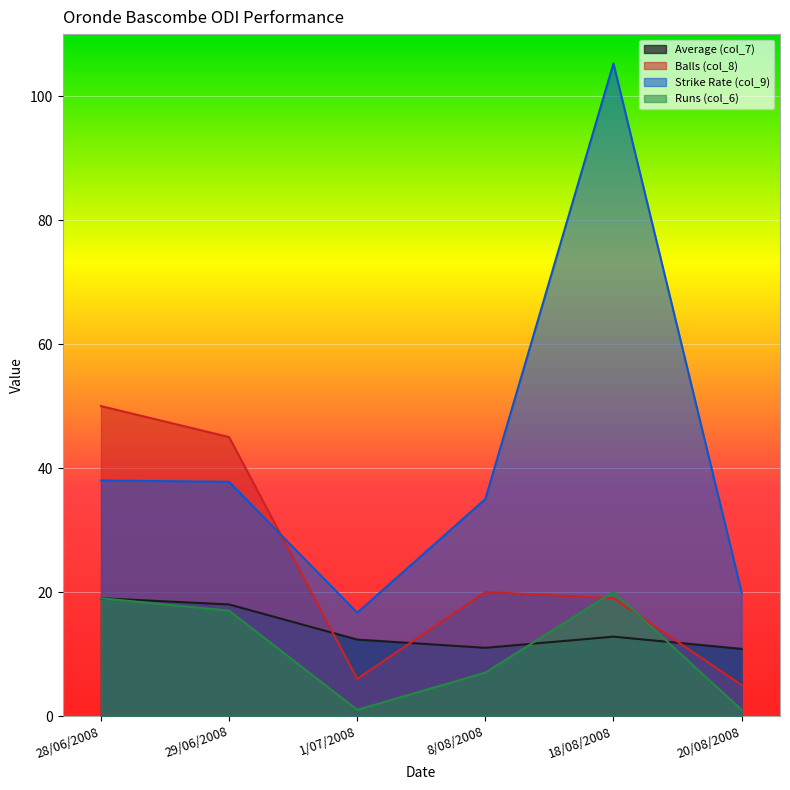

Read the Runs (col_6) value at 29/06/2008.

17.0